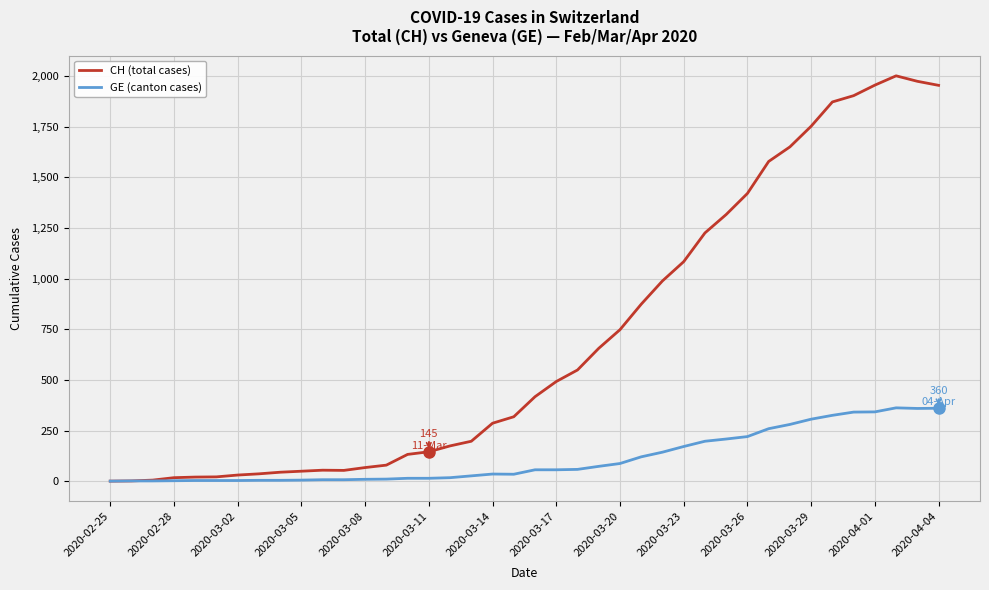

Which series has the widest spread of values?

CH (total cases)